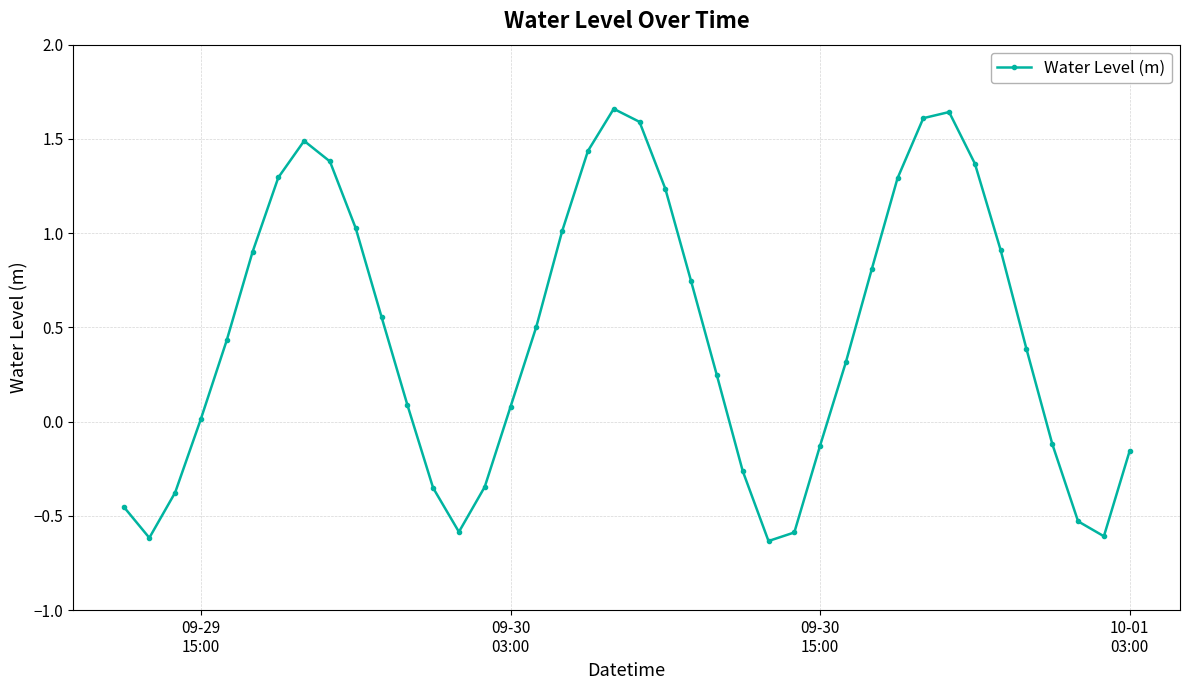

How many values exceed 0?

26